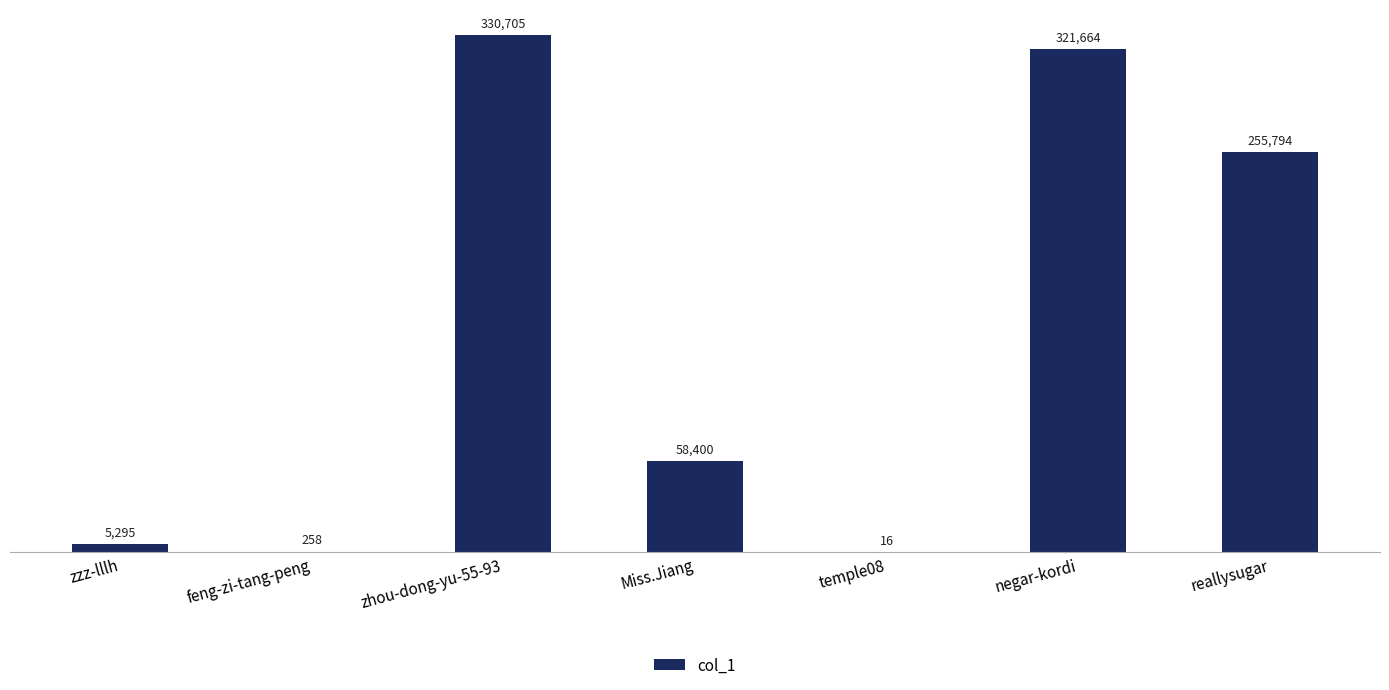

Does the chart contain stacked bars?

No